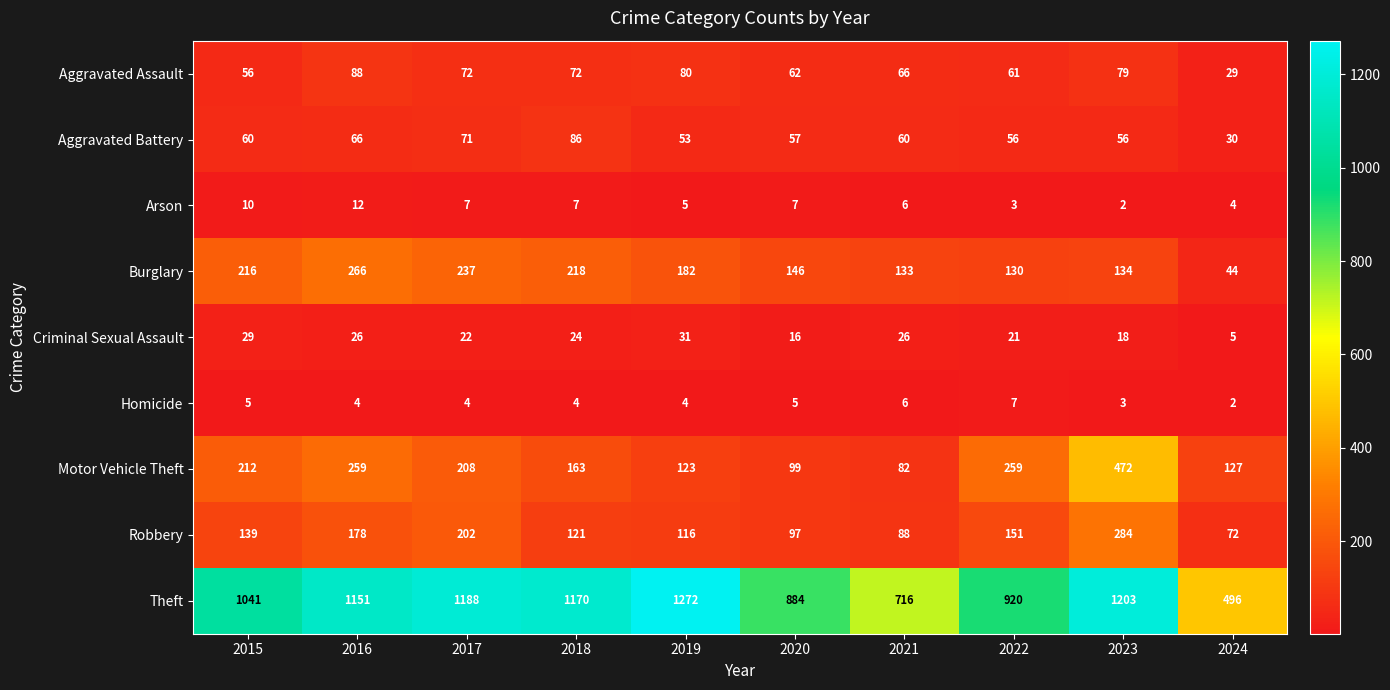

What is the difference between the maximum and minimum values in the Aggravated Battery series?

56